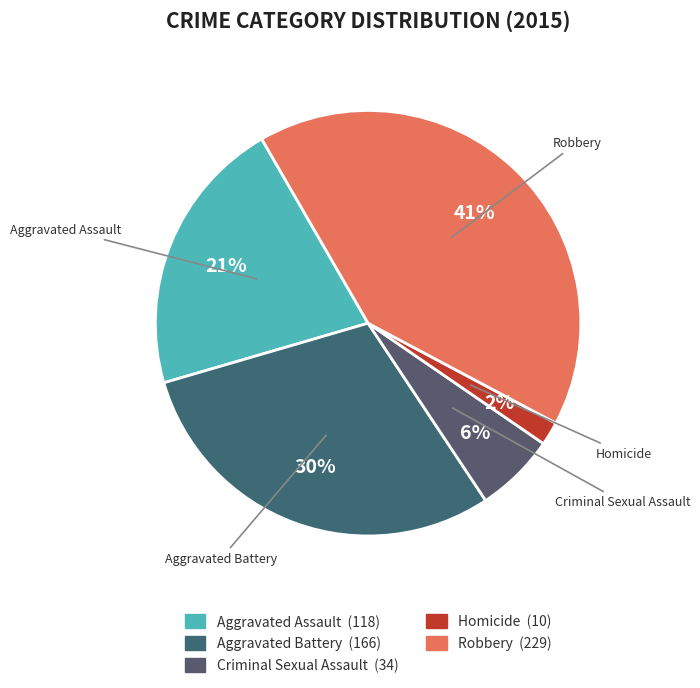

True or false: Robbery accounts for 56% of the total.

False